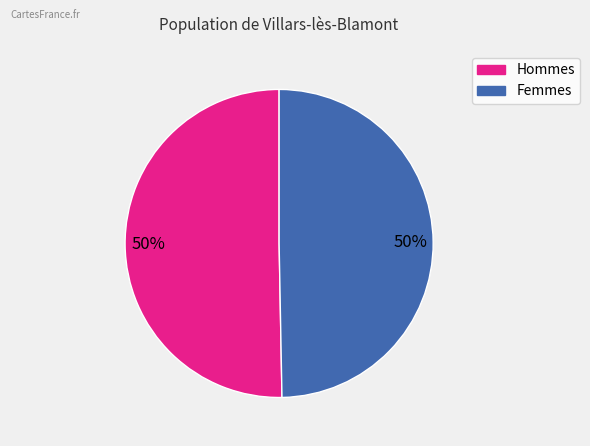

To the nearest percent, what is the average slice percentage?

50%